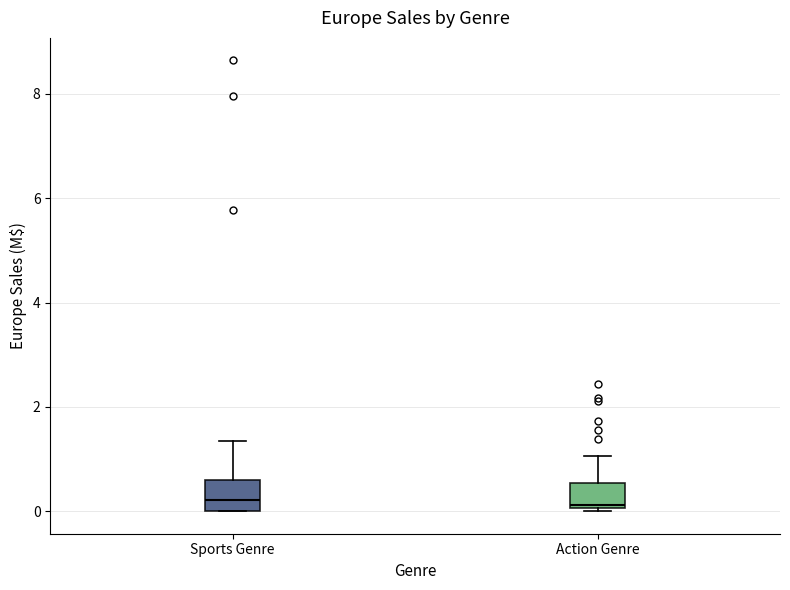

Reading left to right, read every box against the y-axis: the position of its median line, the range the box covers, and the ends of its whiskers. The values are not printed on the chart, so give them approximately, as read against the axis.

Sports Genre: median 0.2, box 0.0 to 0.6, whiskers 0.0 to 1.4
Action Genre: median 0.2, box 0.0 to 0.6, whiskers 0.0 to 1.0